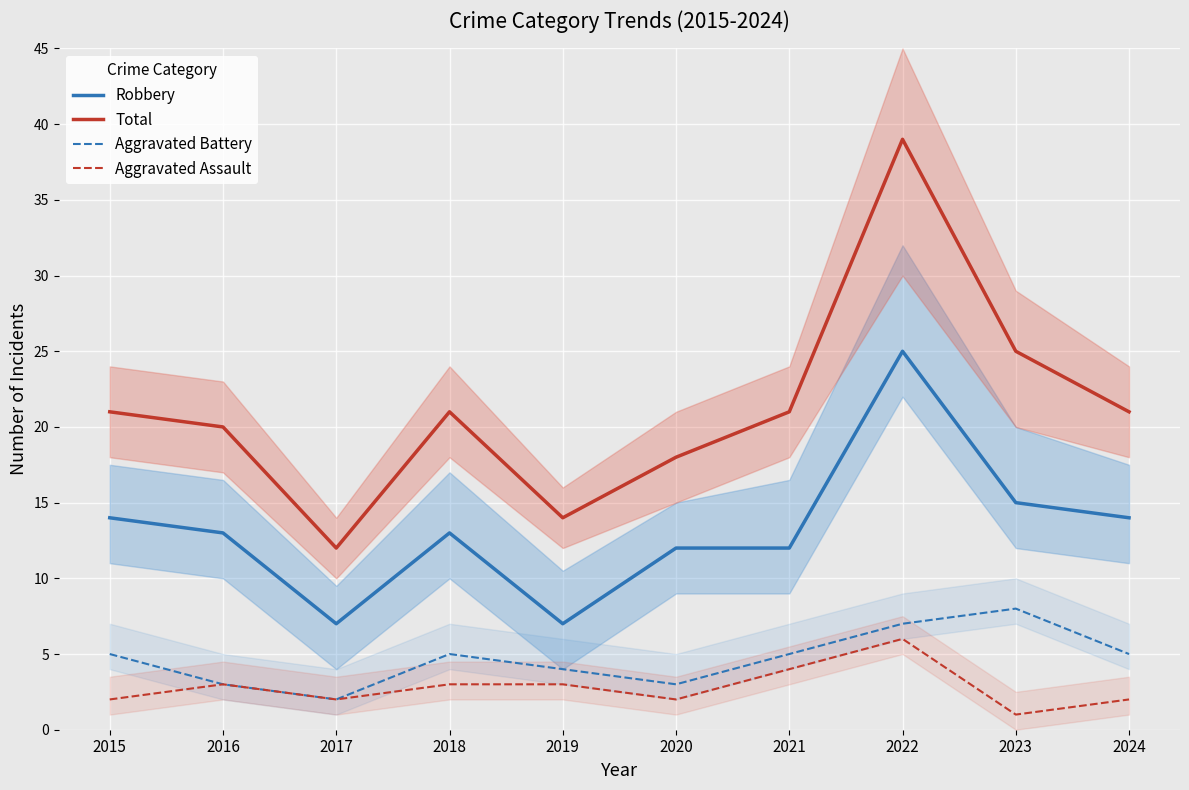

What are all the series names shown in the legend?

Robbery, Total, Aggravated Battery, Aggravated Assault